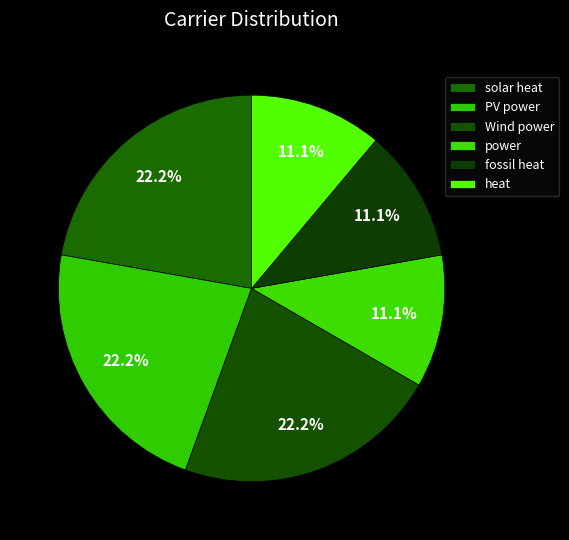

Does PV power account for over 50% of the chart?

No